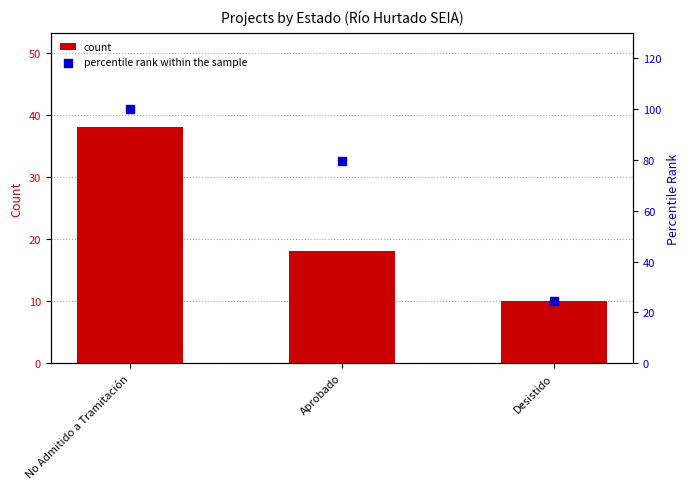

What is the total value across all series at No Admitido a Tramitación?

138.0